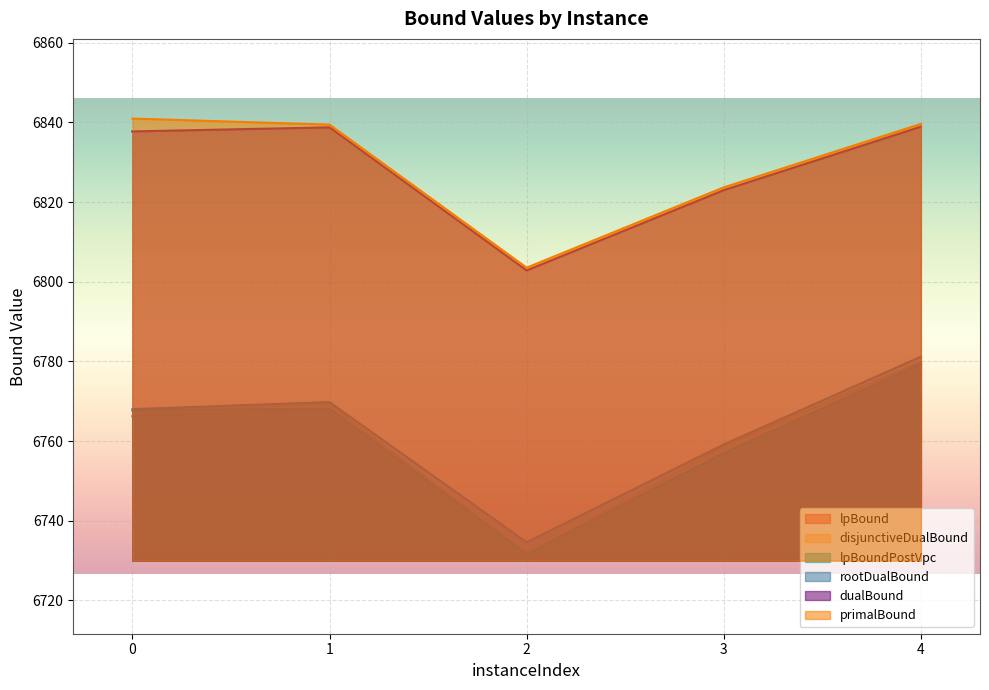

Read the lpBoundPostVpc value at 0.

6767.7